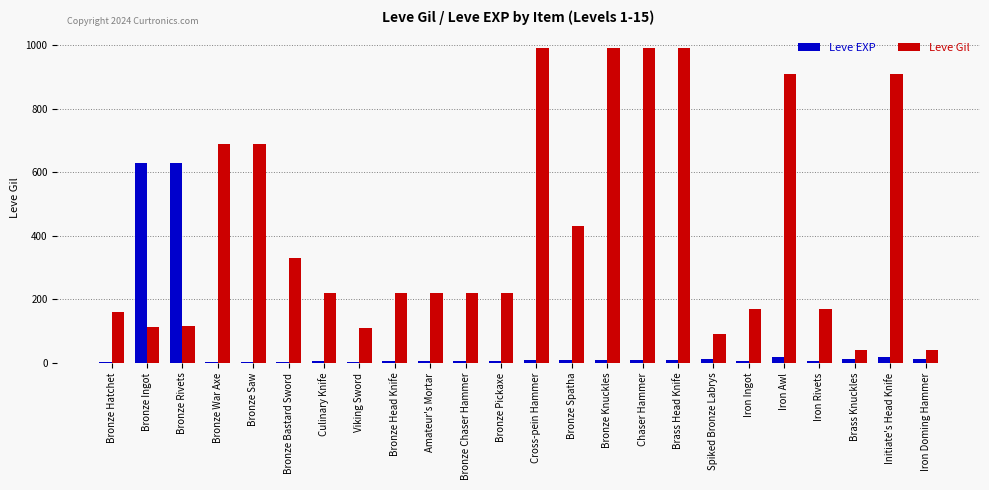

How many groups of bars are there?

24